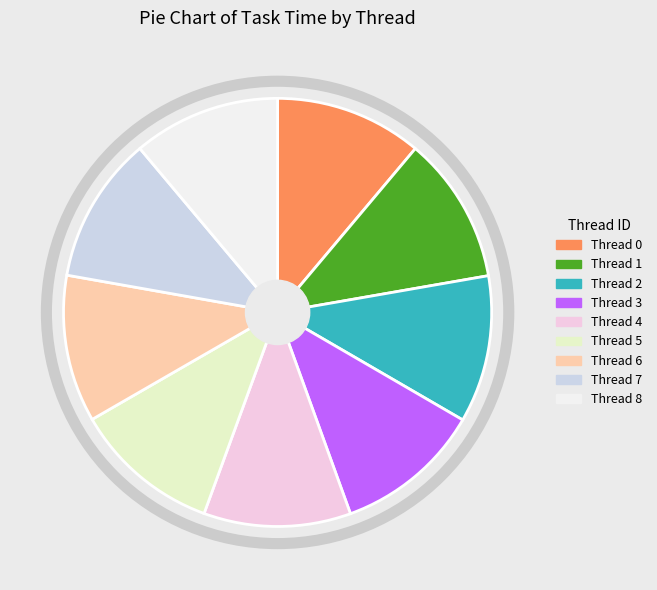

What is the ratio of the value at Thread 2 to the value at Thread 3?

1.0